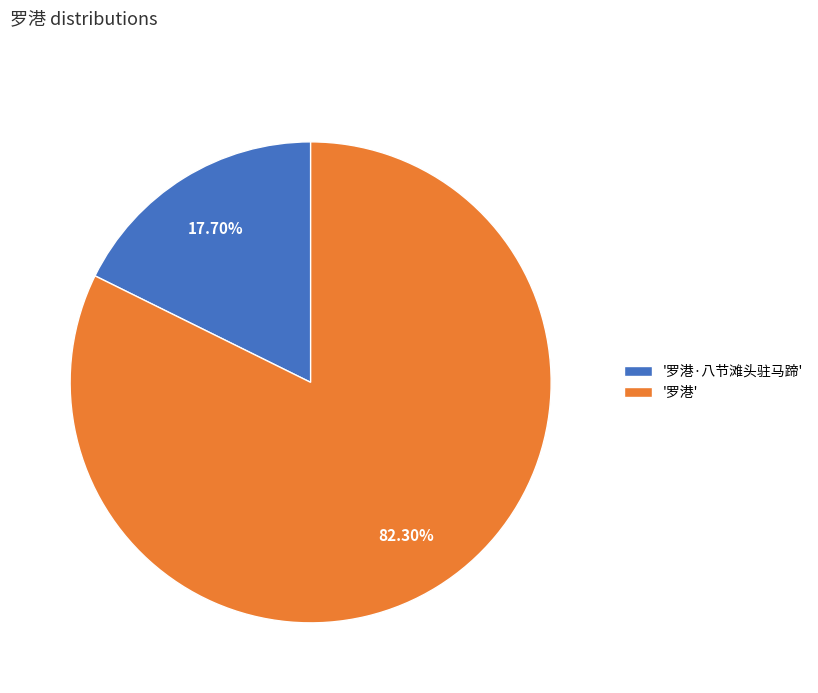

Rank the categories by value from highest to lowest.

'罗港', '罗港·八节滩头驻马蹄'